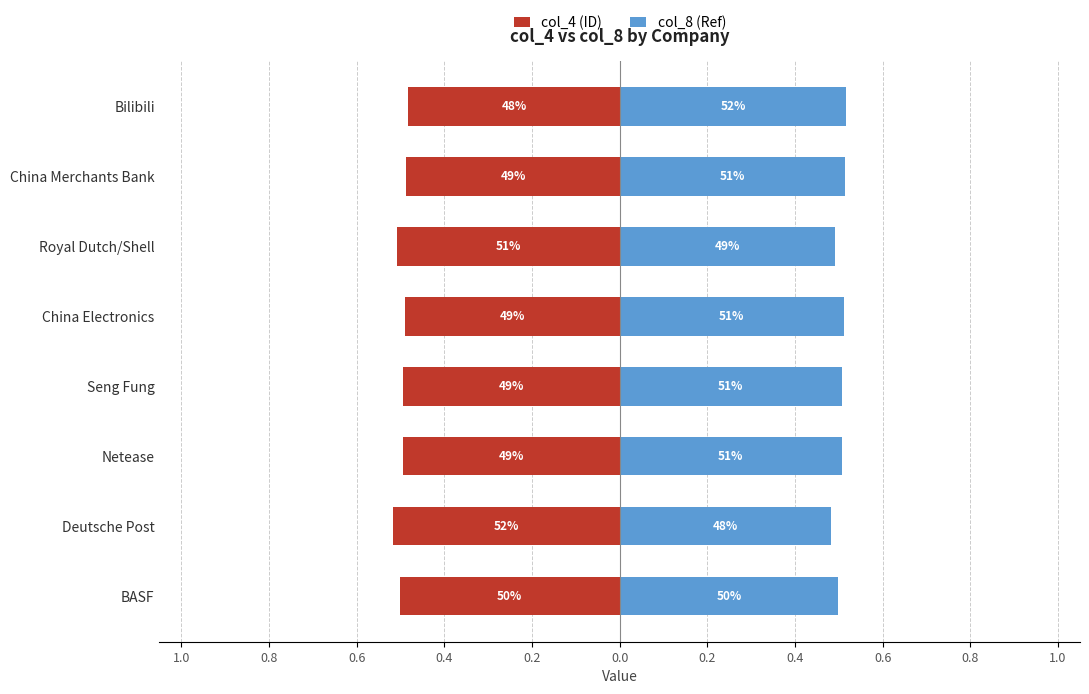

What are all the series names shown in the legend?

col_4 (ID), col_8 (Ref)